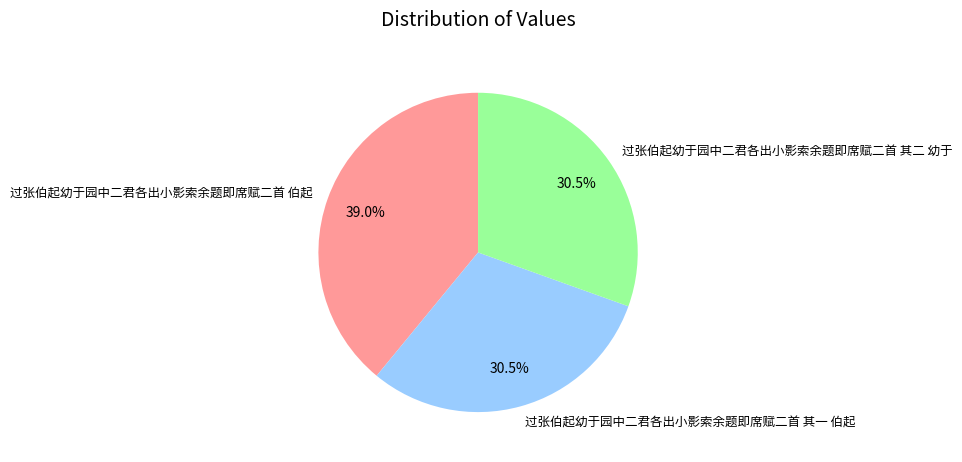

Between 过张伯起幼于园中二君各出小影索余题即席赋二首 伯起 and 过张伯起幼于园中二君各出小影索余题即席赋二首 其一 伯起, which is larger?

过张伯起幼于园中二君各出小影索余题即席赋二首 伯起